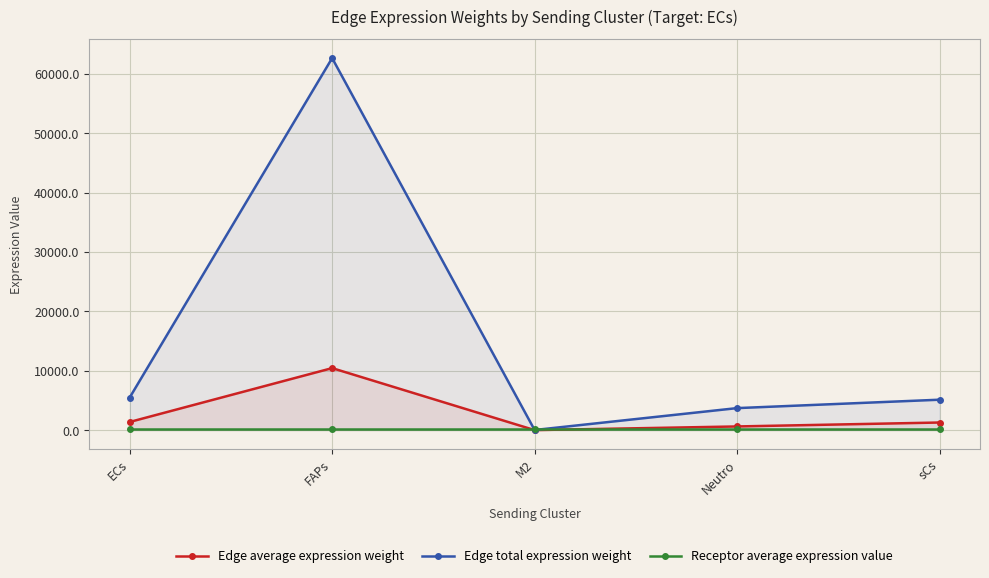

Reading left to right, list all the values displayed in this chart.

Edge average expression weight: ECs=1372.3	FAPs=10442.2	M2=3.3	Neutro=617.7	sCs=1280.6
Edge total expression weight: ECs=5489.2	FAPs=62653.1	M2=20.0	Neutro=3706.0	sCs=5122.6
Receptor average expression value: ECs=164.6	FAPs=164.6	M2=164.6	Neutro=164.6	sCs=164.6